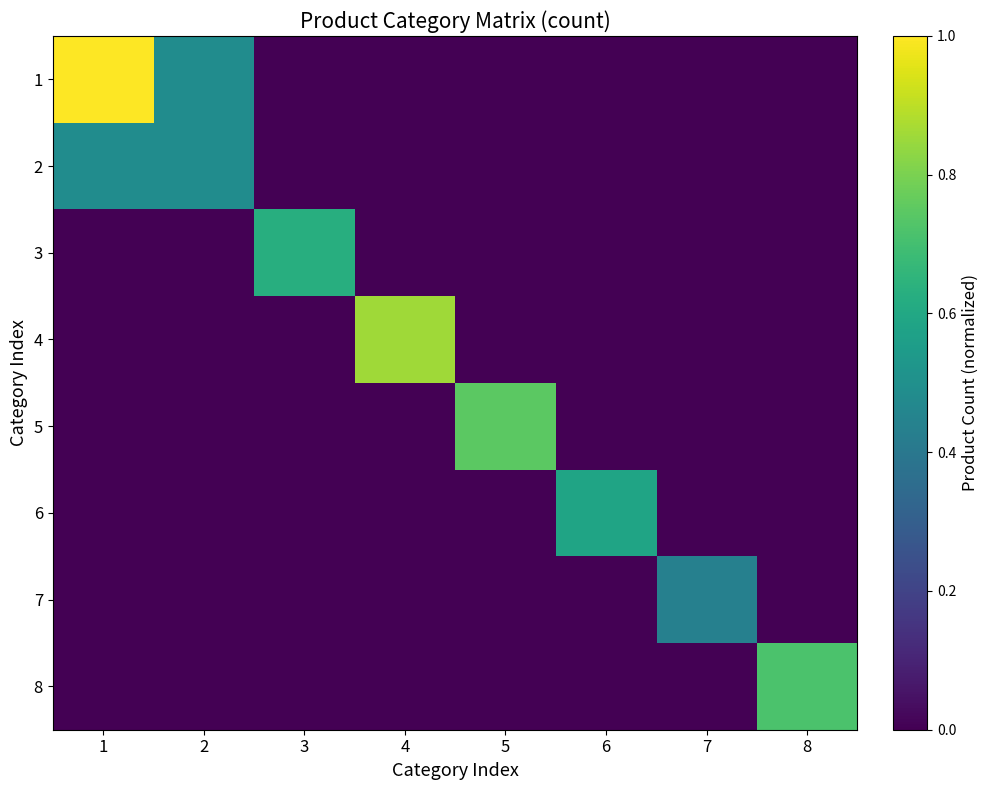

Rank the series by their maximum value, from highest to lowest.

1, 4, 5, 8, 3, 6, 2, 7